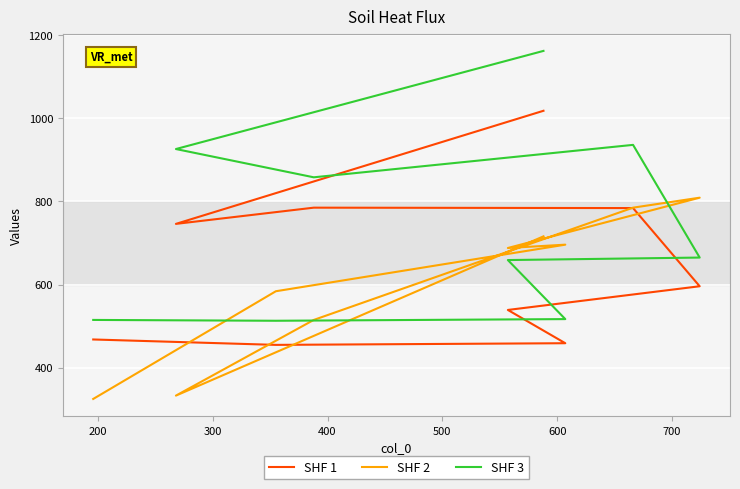

True or false: SHF 1 has more than 2 interior local peaks.

False